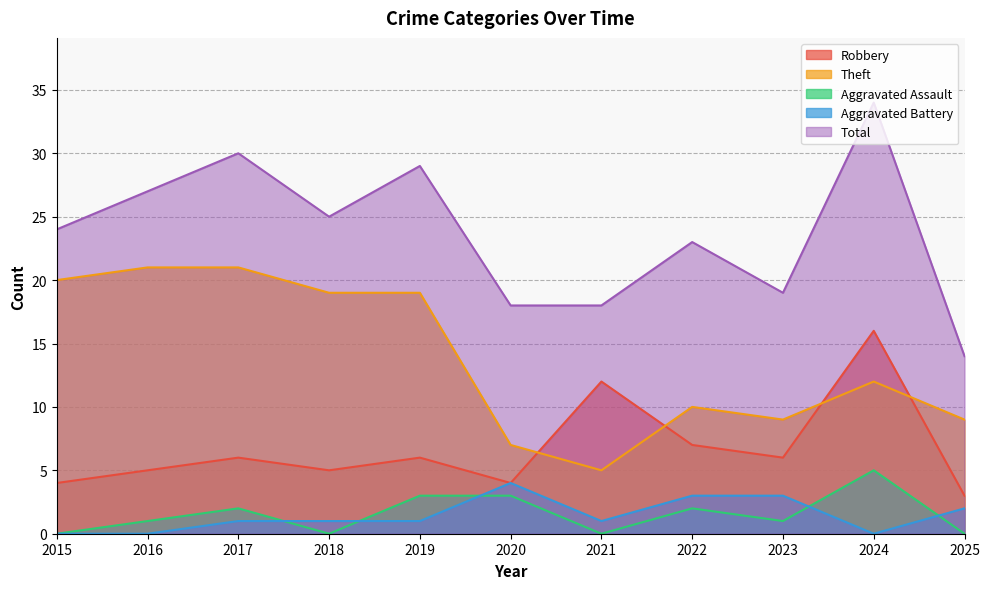

What is the value of the Total point at the 8th from the left?

23